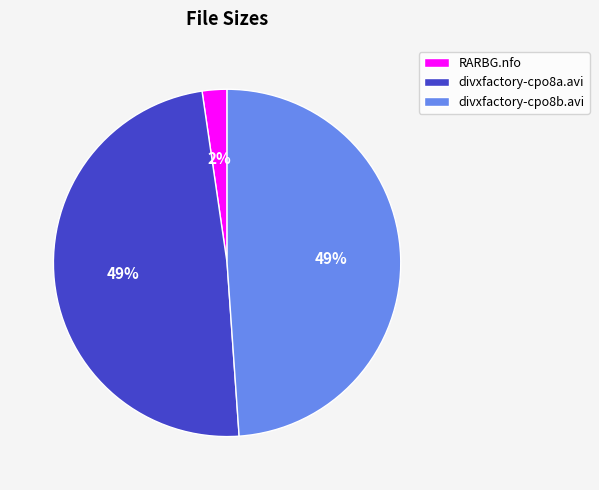

To the nearest percent, what is the combined percentage of RARBG.nfo and divxfactory-cpo8a.avi?

51%